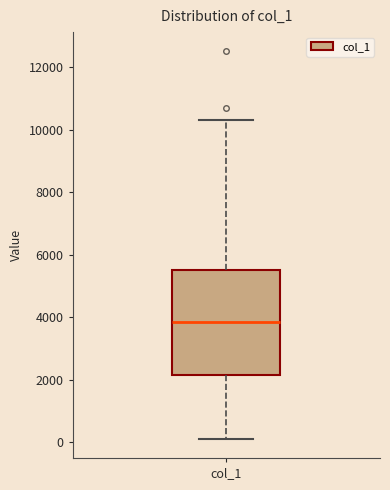

Read this box plot against the y-axis: the position of the median line, the range covered by the box, and the ends of both whiskers. The values are not printed on the chart, so give them approximately, as read against the axis.

median 3800, box 2200 to 5600, whiskers 200 to 10400